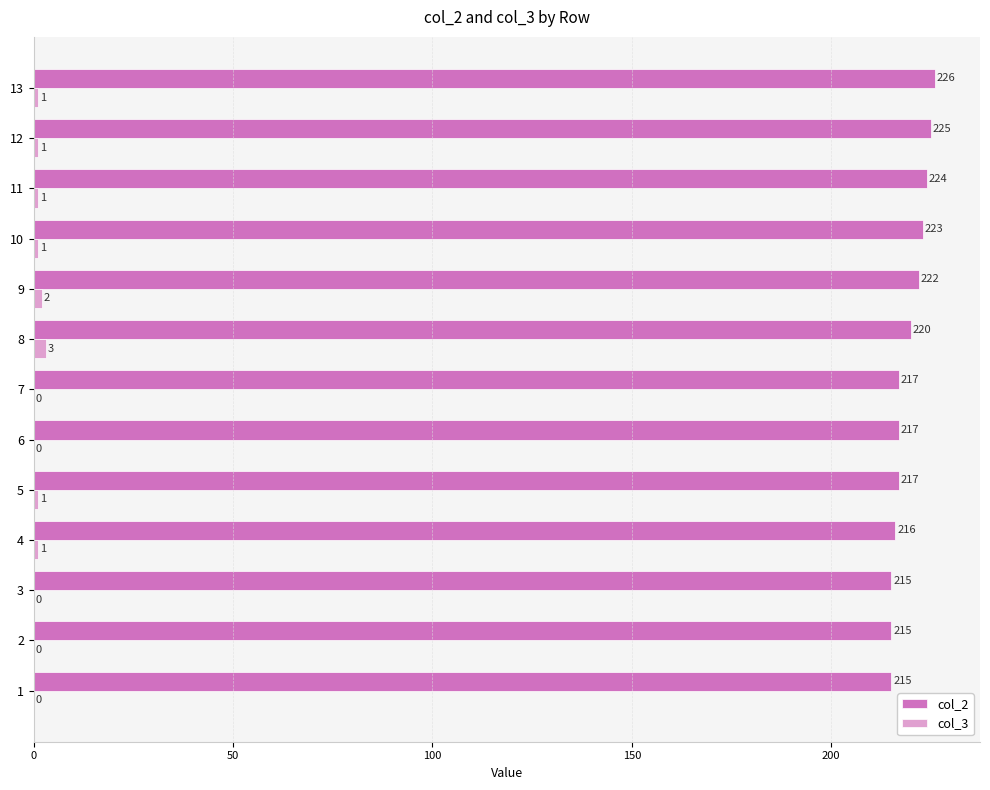

At which label does col_2 reach its peak?

13